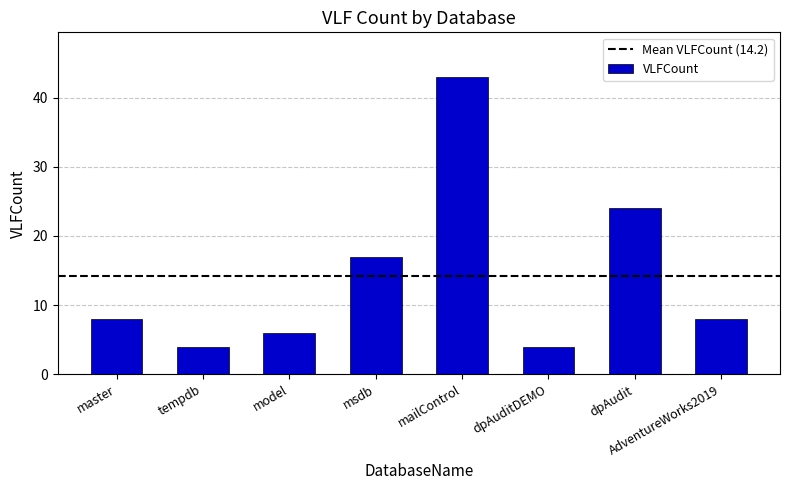

Are the bars horizontal?

No